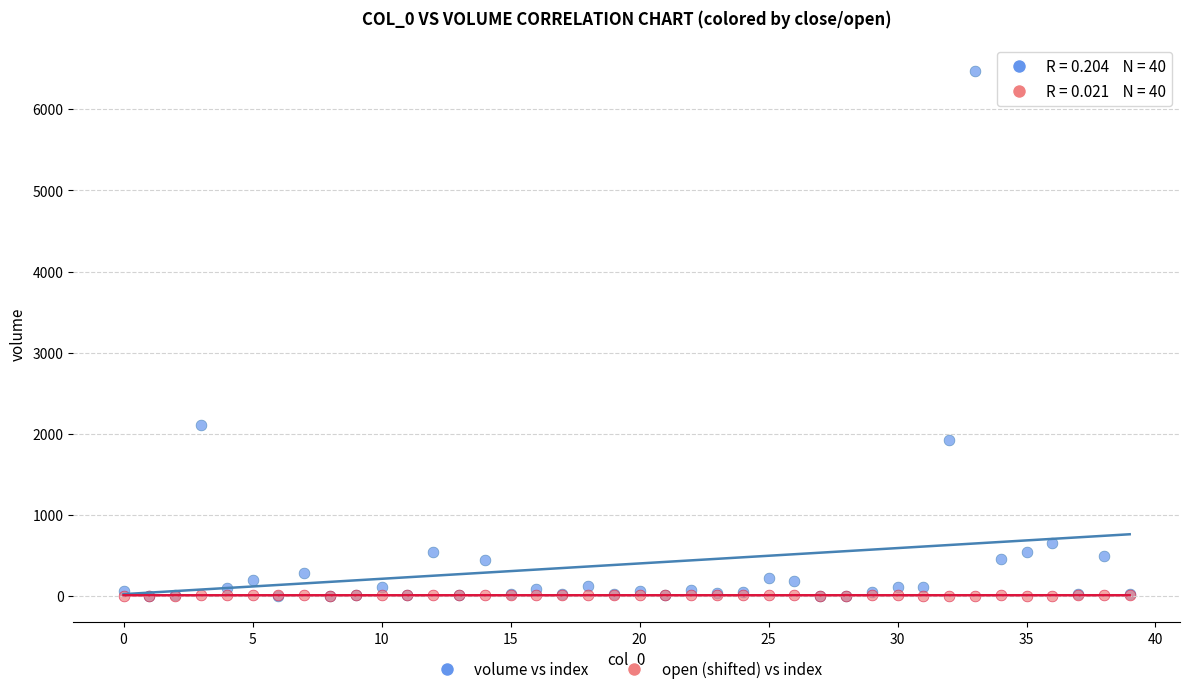

In the volume vs index series, what Y value is closest to 3236?

2103.5